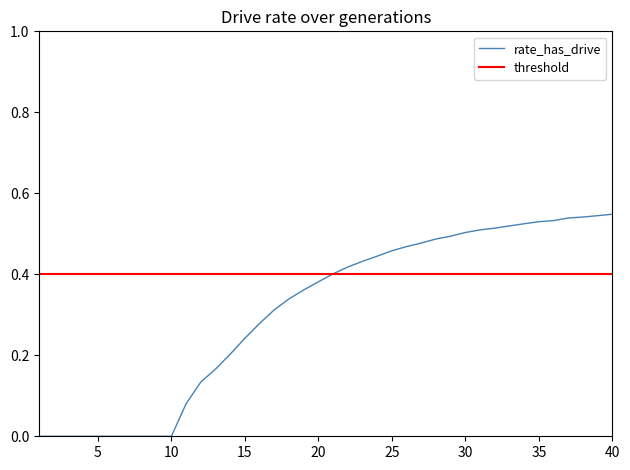

Which series has the largest range (max minus min)?

rate_has_drive